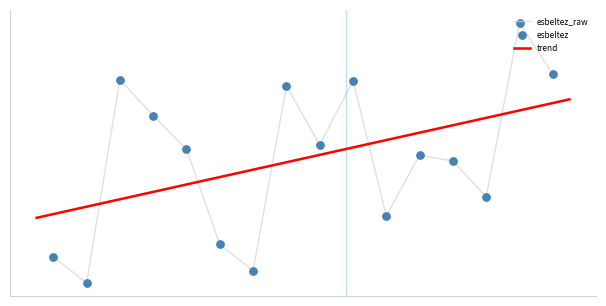

What is the change in value from 220487001 to 220487005?

+15.6